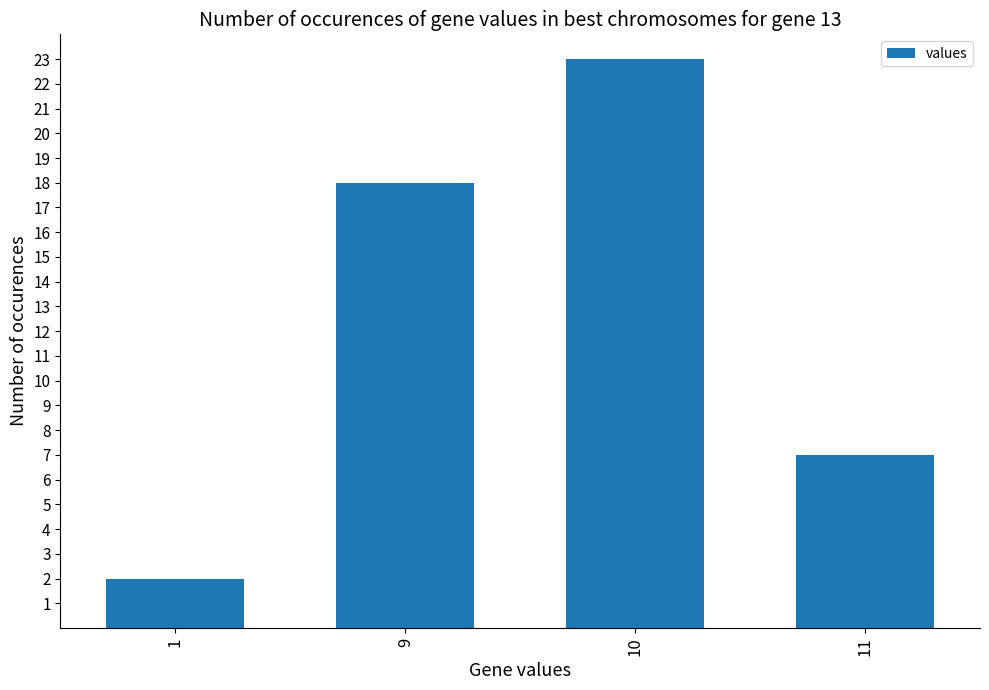

Count the values in the range 7 to 23.

3